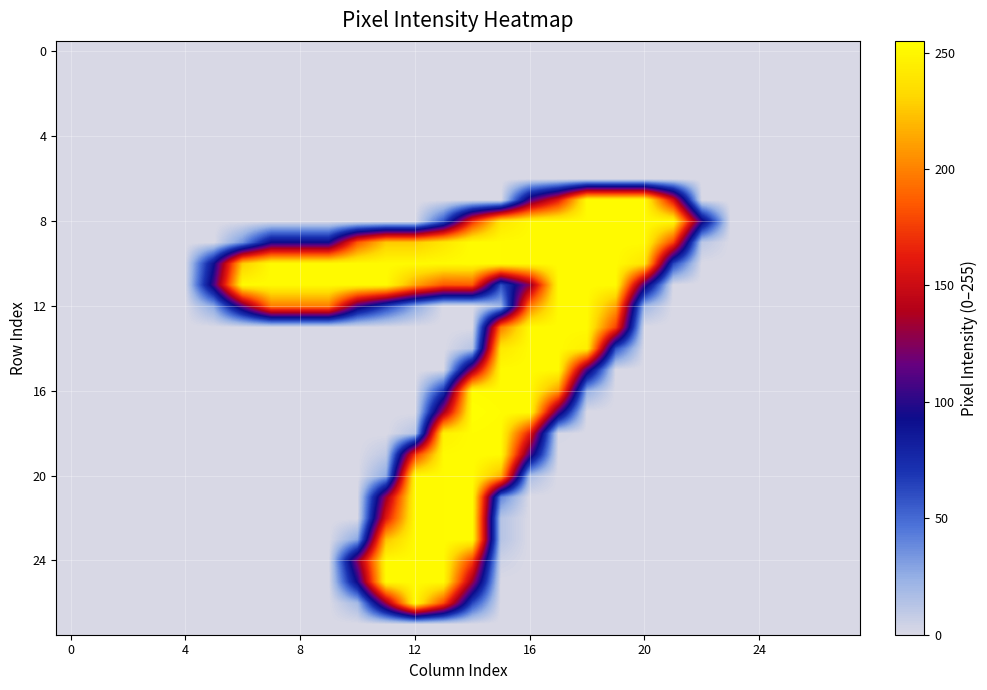

At how many categories does at least one series exceed 5?

18